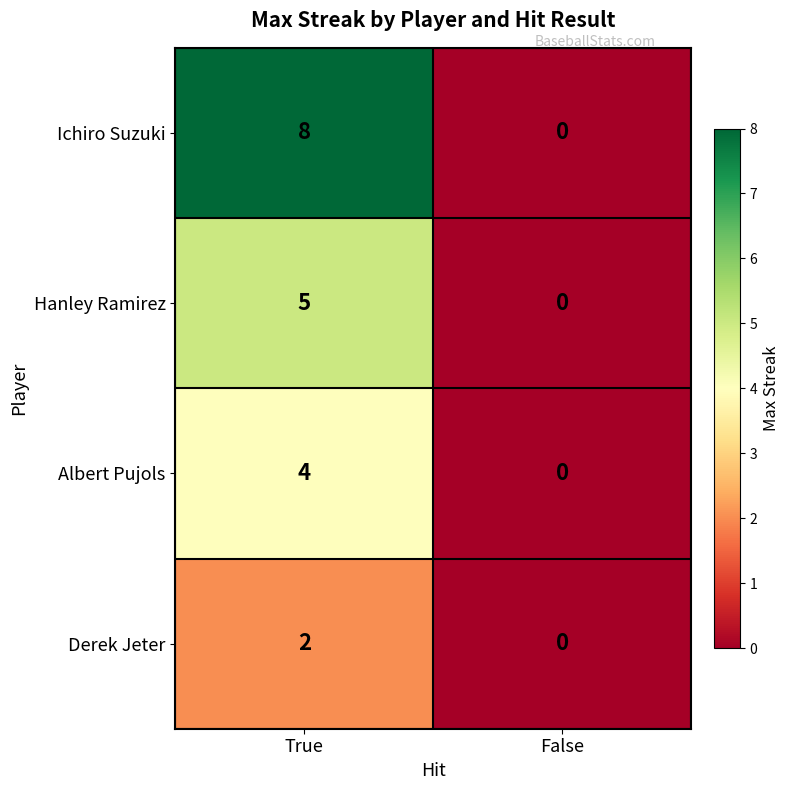

Reading left to right, transcribe all the data shown in this chart.

Ichiro Suzuki: 8	0
Hanley Ramirez: 5	0
Albert Pujols: 4	0
Derek Jeter: 2	0